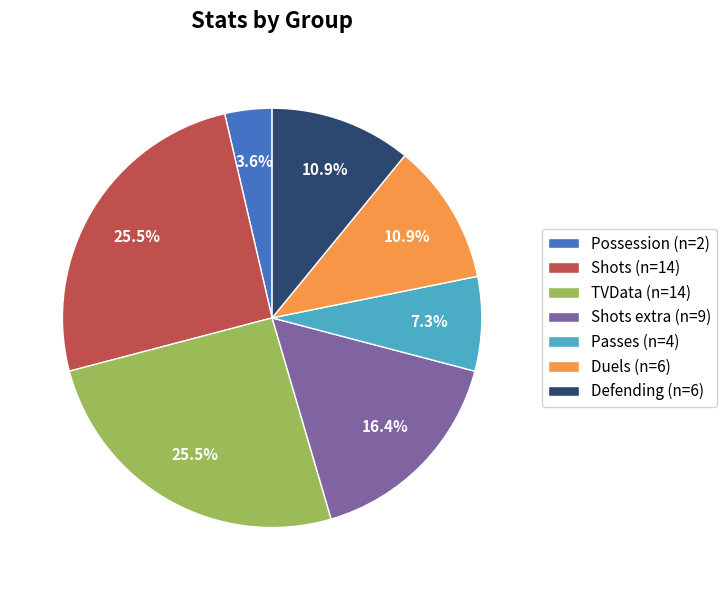

Combined, what portion of the pie is TVData (n=14) and Duels (n=6)?

36.4%